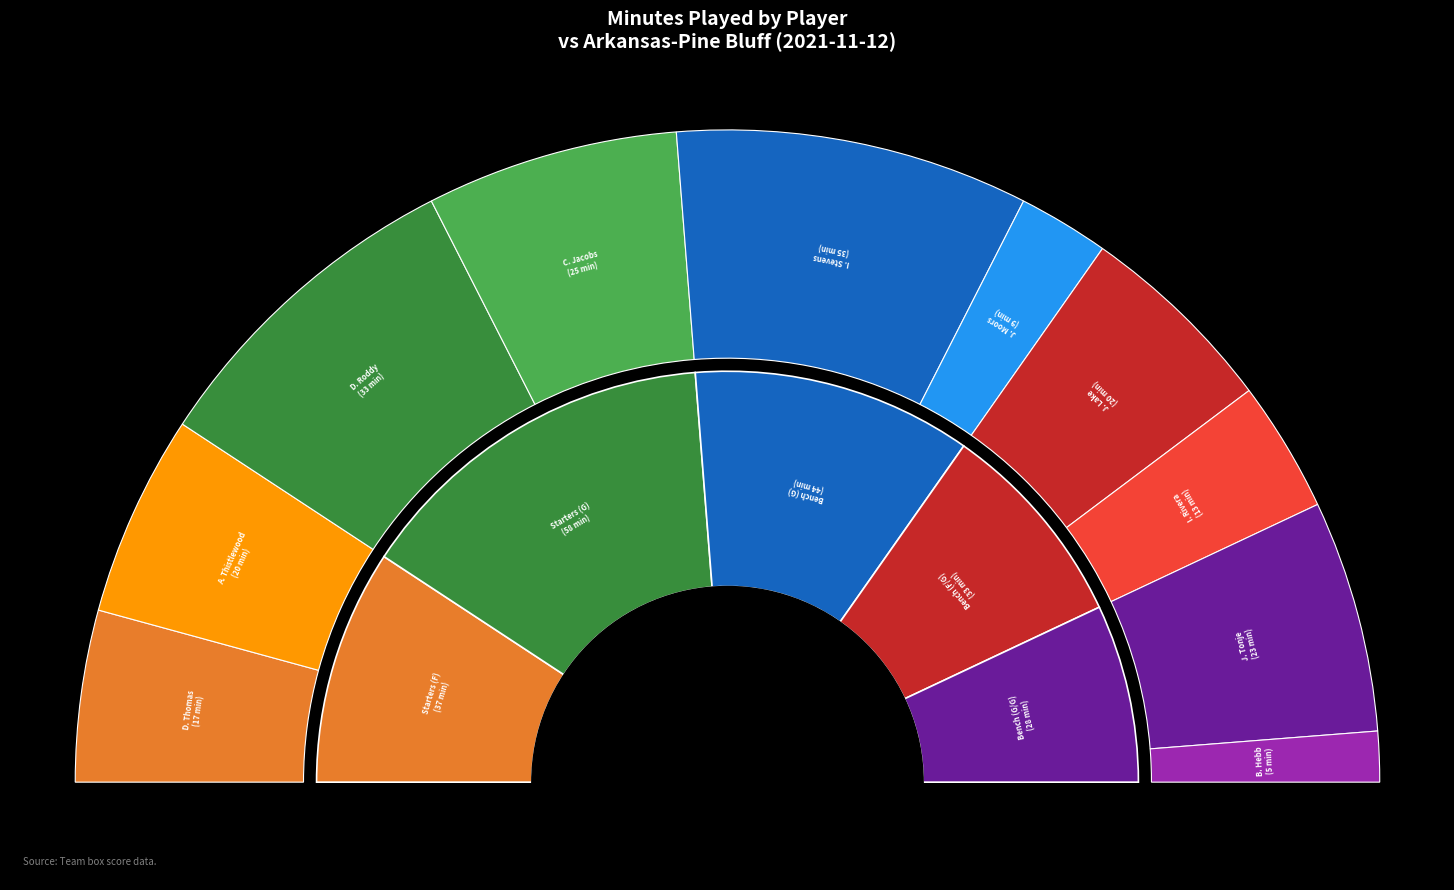

Which slice is the smallest?

B. Hebb